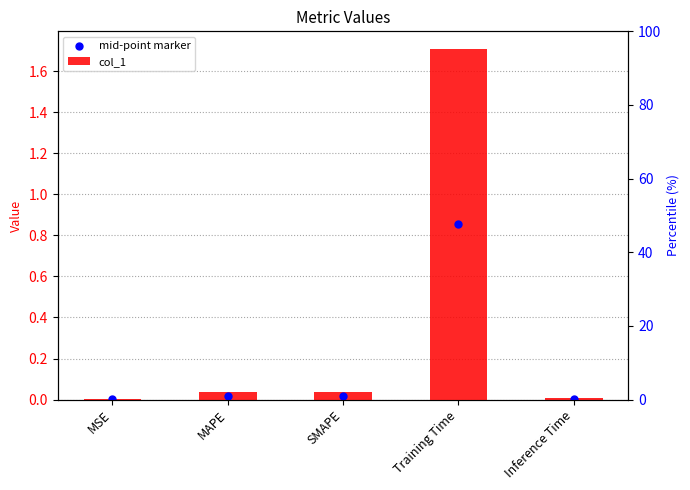

What is the total value across all series at Training Time?

2.6